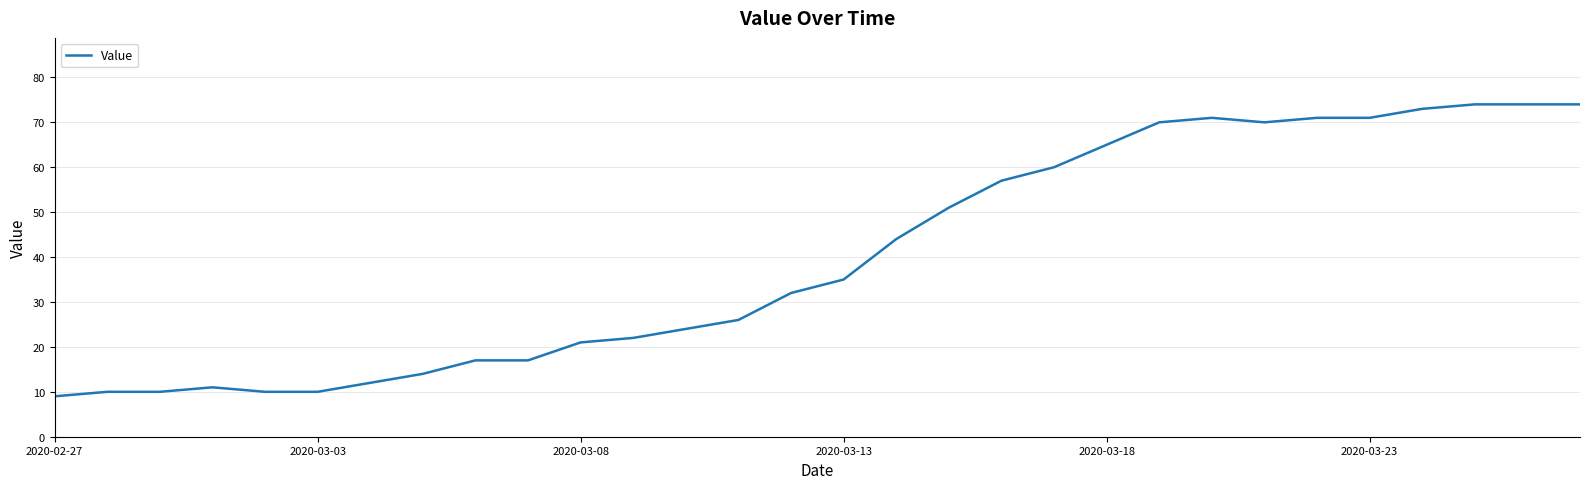

What is the sum of all values?

1205